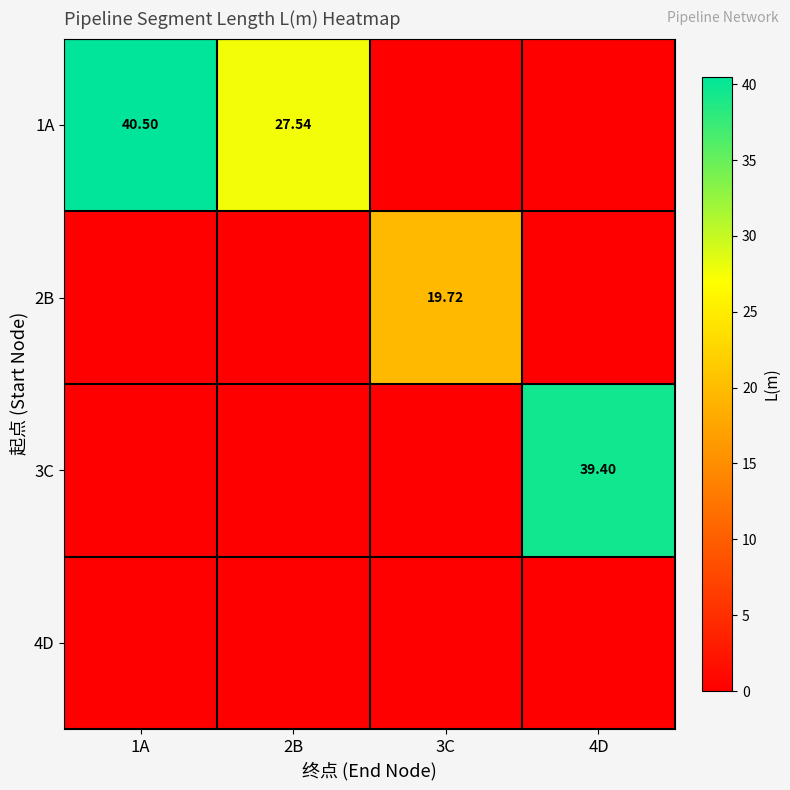

Rank the series at 4D from lowest to highest value.

1A, 2B, 4D, 3C